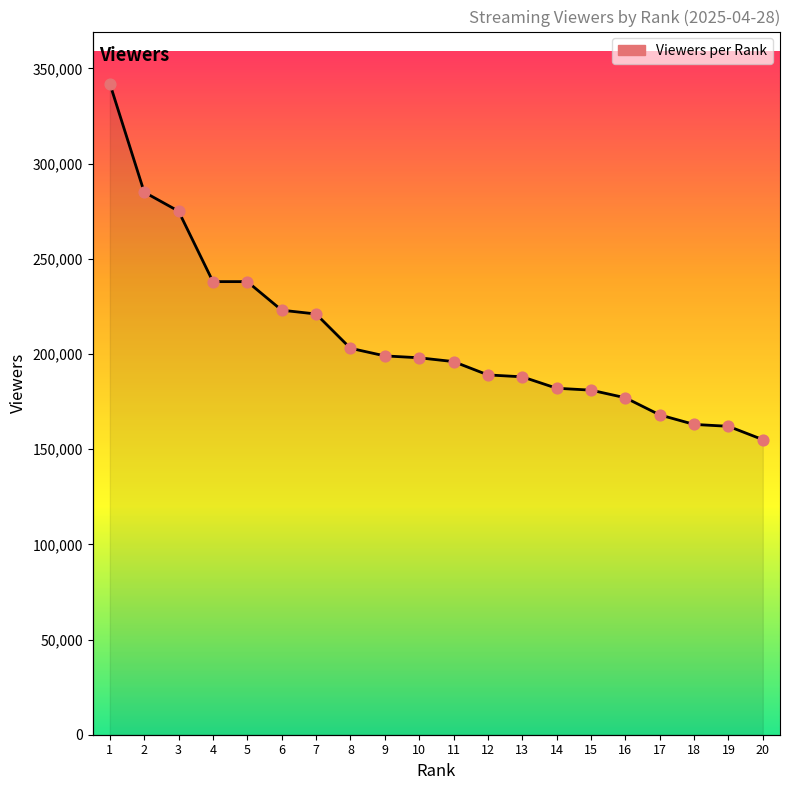

Which series reaches the minimum Y coordinate?

Viewers